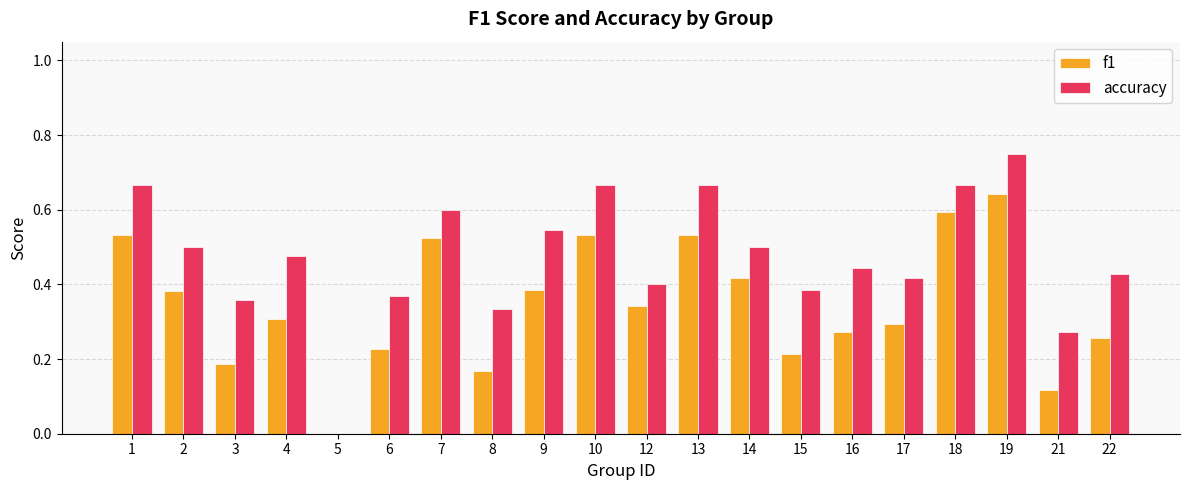

Which label corresponds to the largest value in the chart?

19